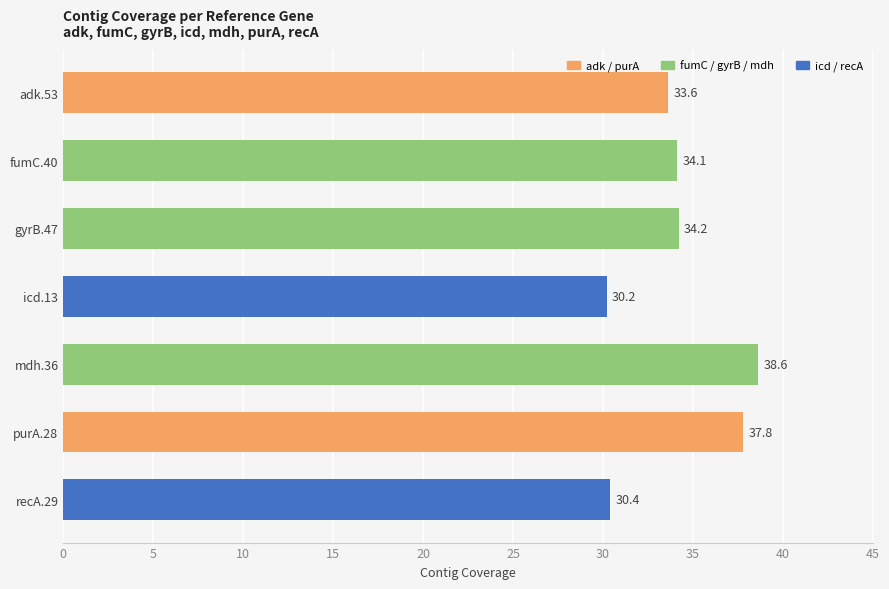

List the labels in order of value, smallest first.

icd.13, recA.29, adk.53, fumC.40, gyrB.47, purA.28, mdh.36